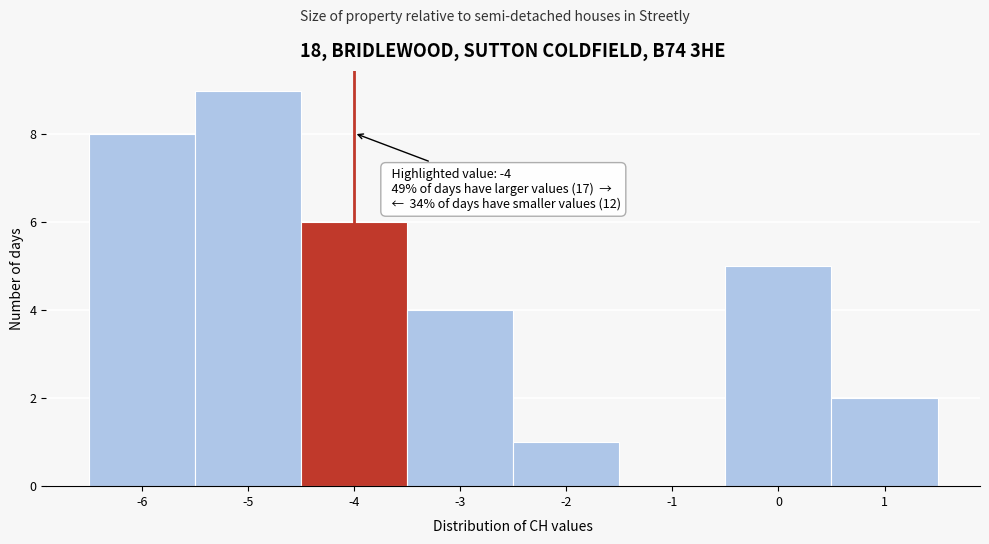

Which range on the x-axis has the tallest bar?

-5.5 to -4.5